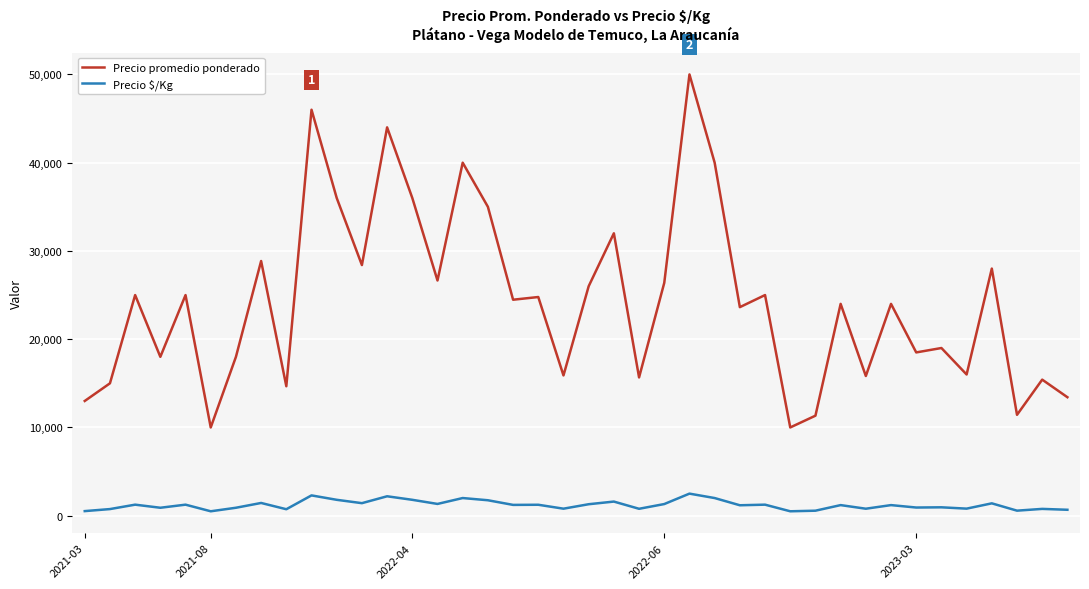

True or false: Precio \$/Kg and Precio promedio ponderado intersect in this chart.

False